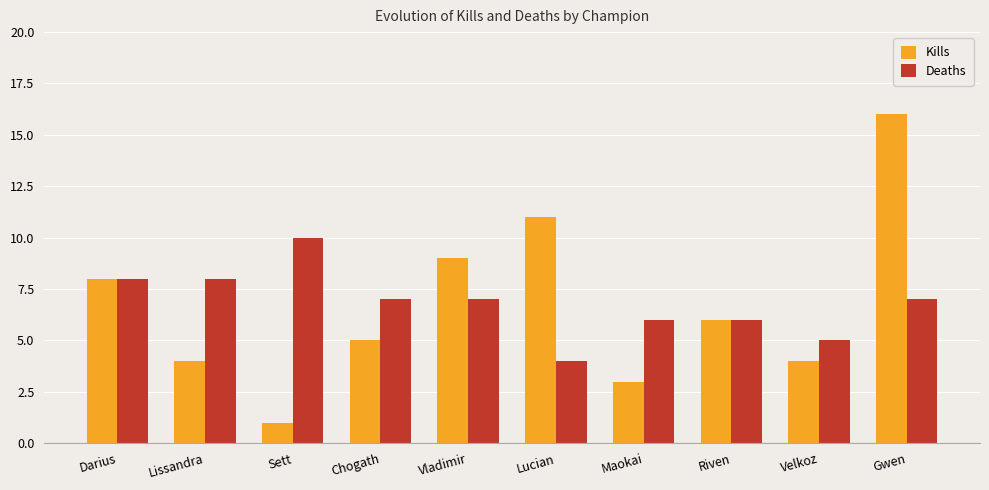

Is the value of Kills at Velkoz greater than the value of Deaths at Lissandra?

No